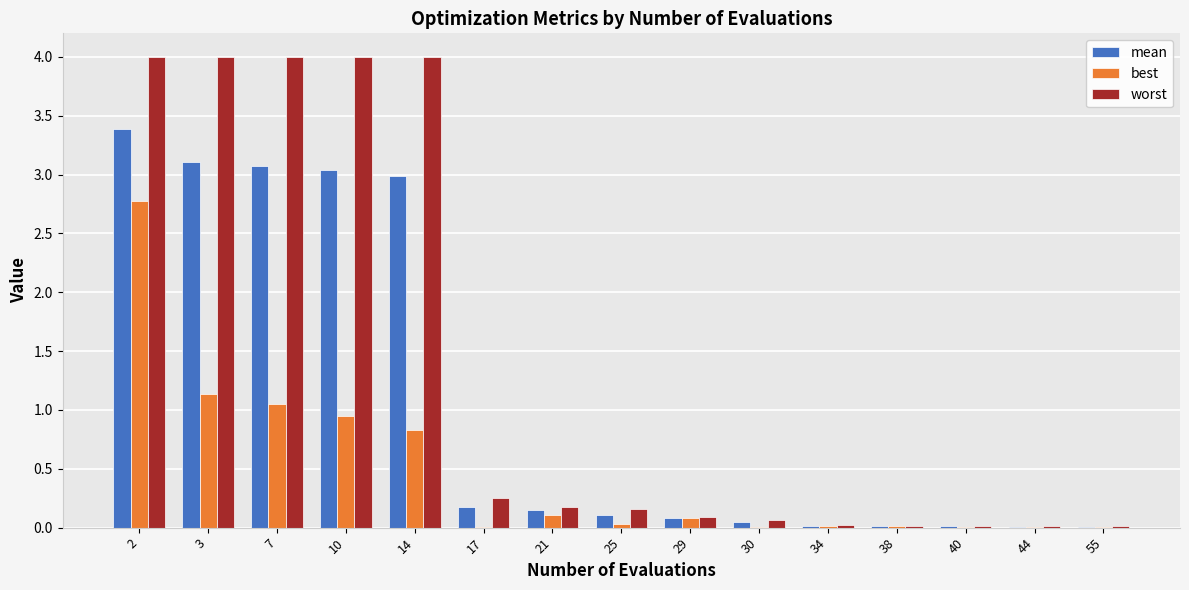

Which series has the largest total across all categories?

worst